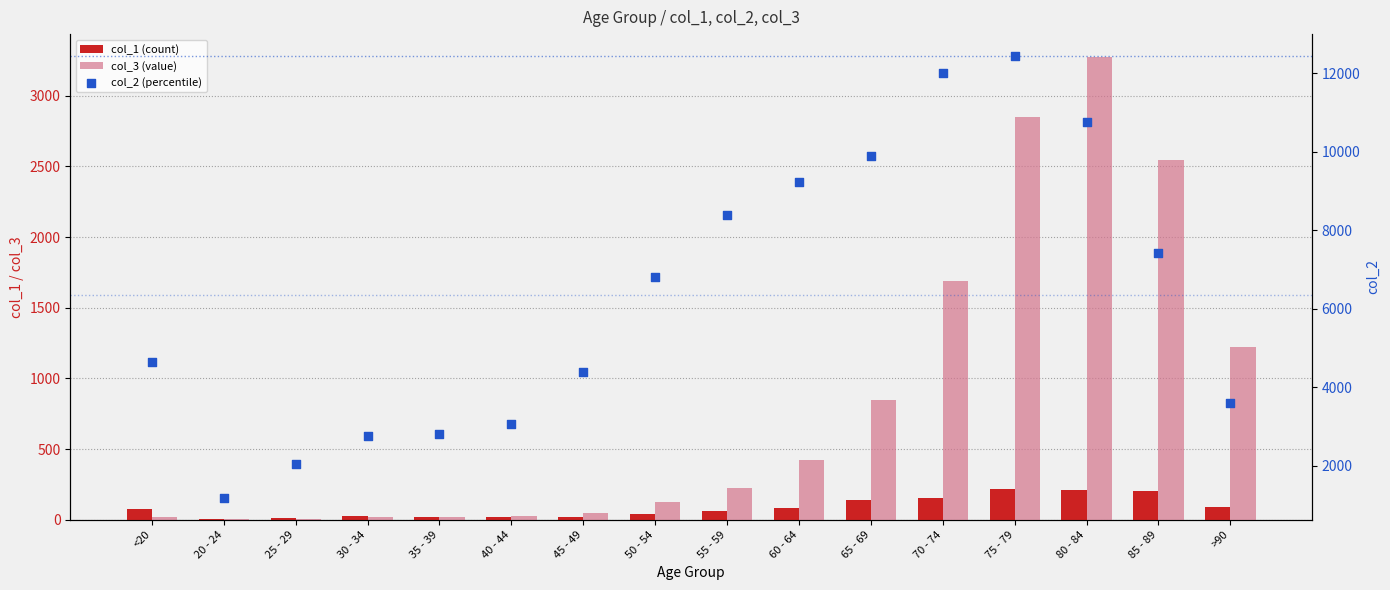

What is the total value across all series at 75 - 79?

15502